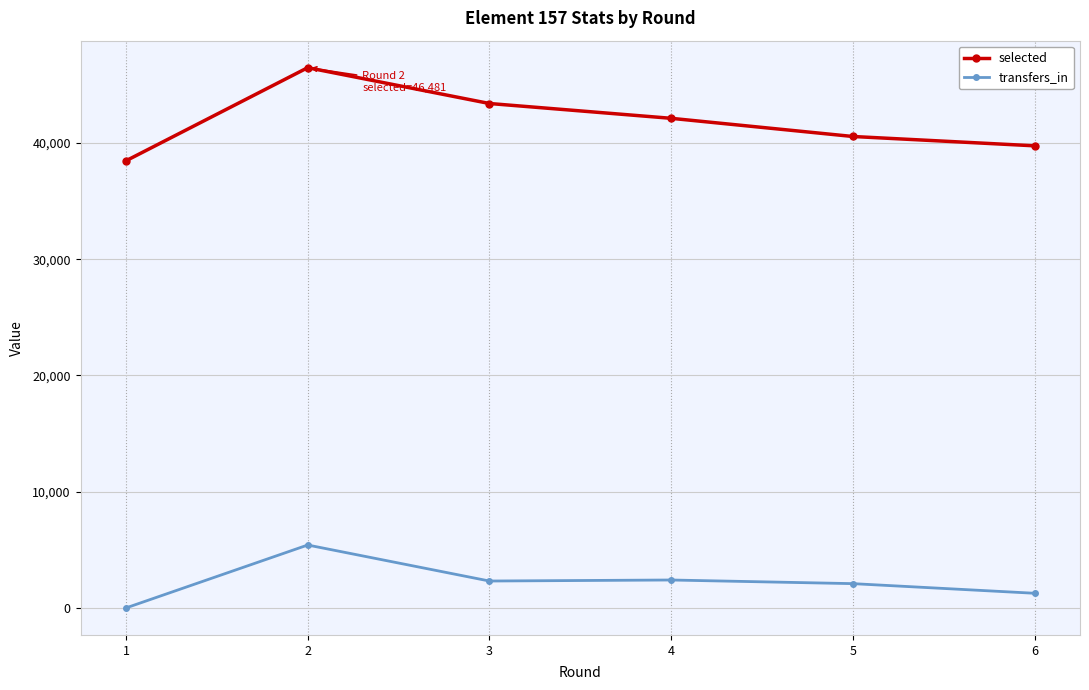

Where does the selected series first go above 42125?

2